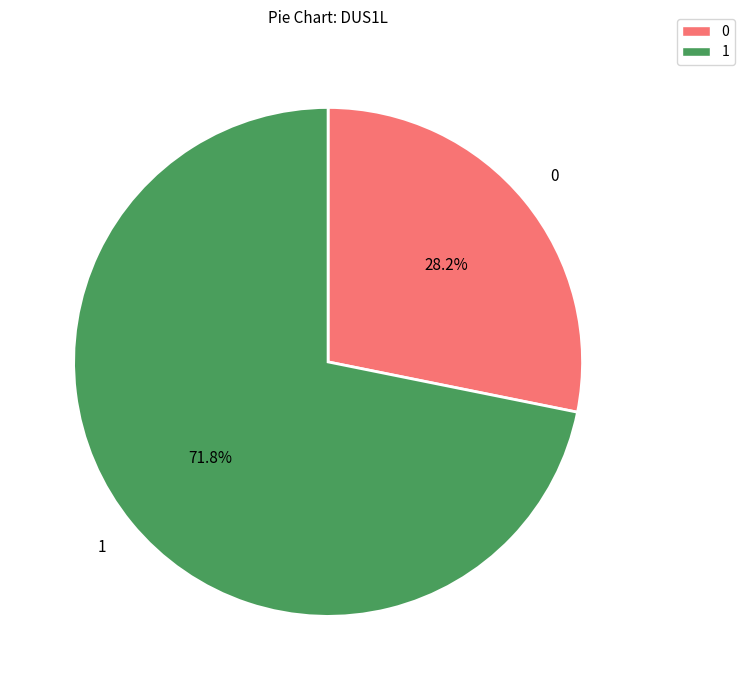

Approximately how many times larger is the value at 0 compared to 1?

0.4